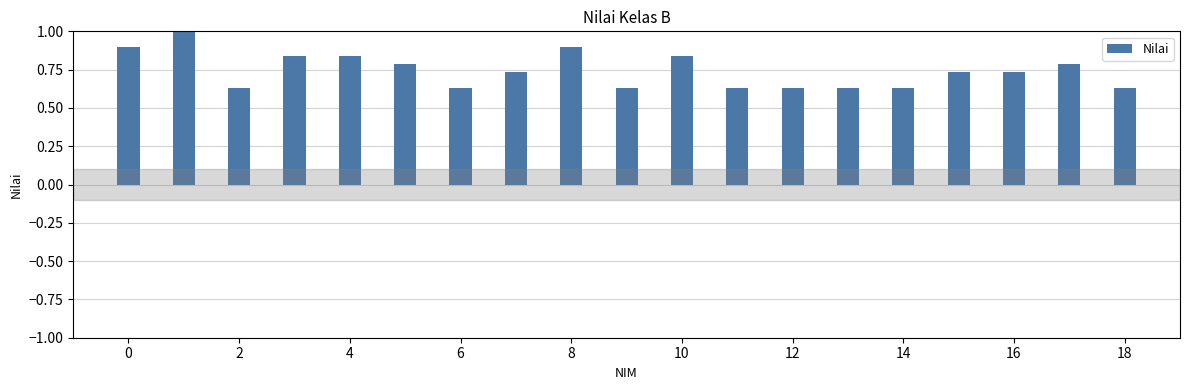

What is the difference between the maximum and minimum values?

0.4